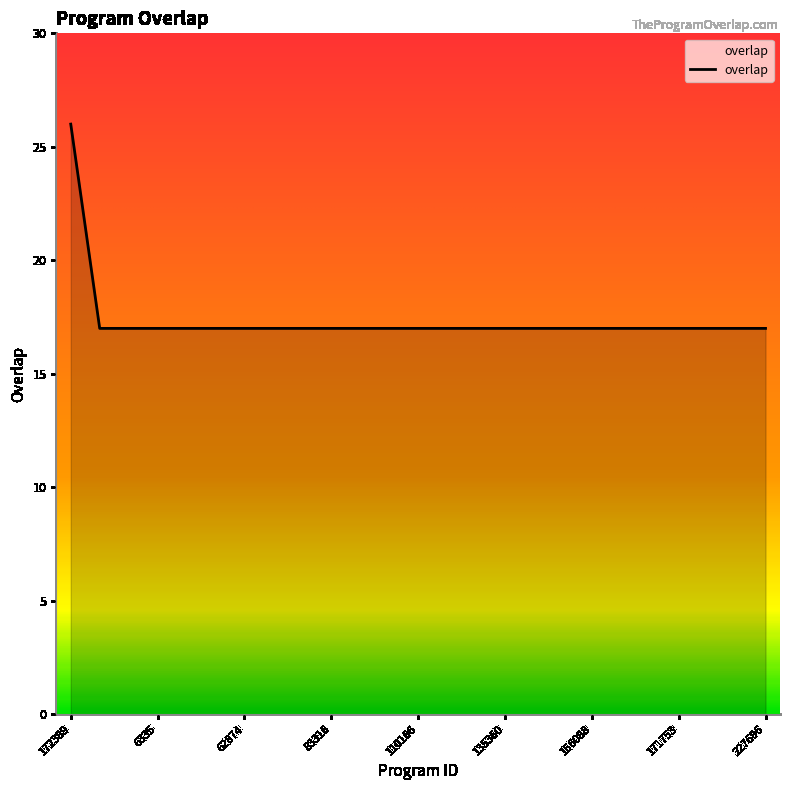

What is the sum of all values?

434